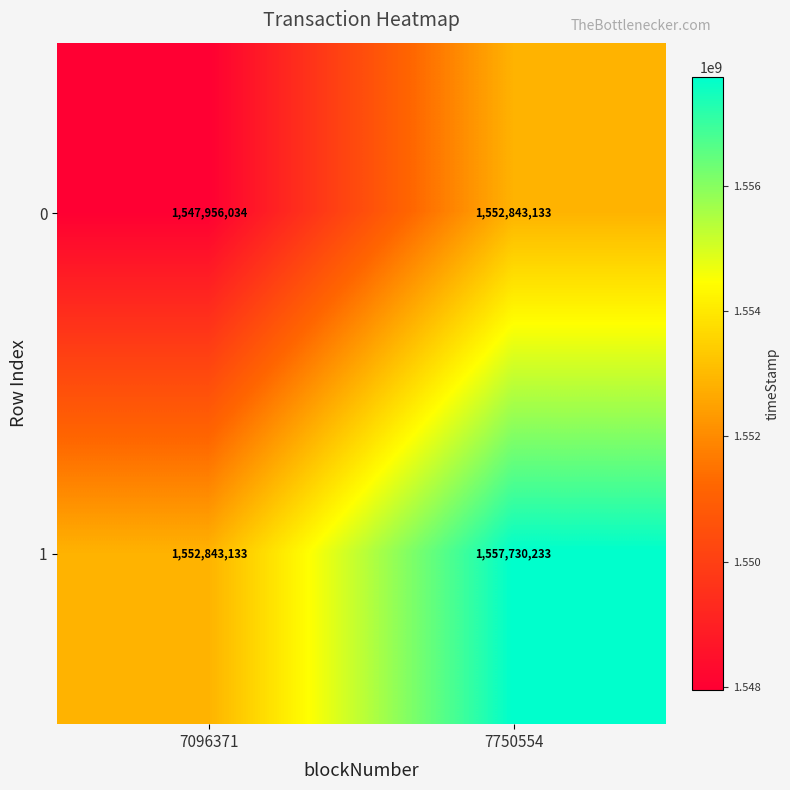

How many series are shown in this chart?

2